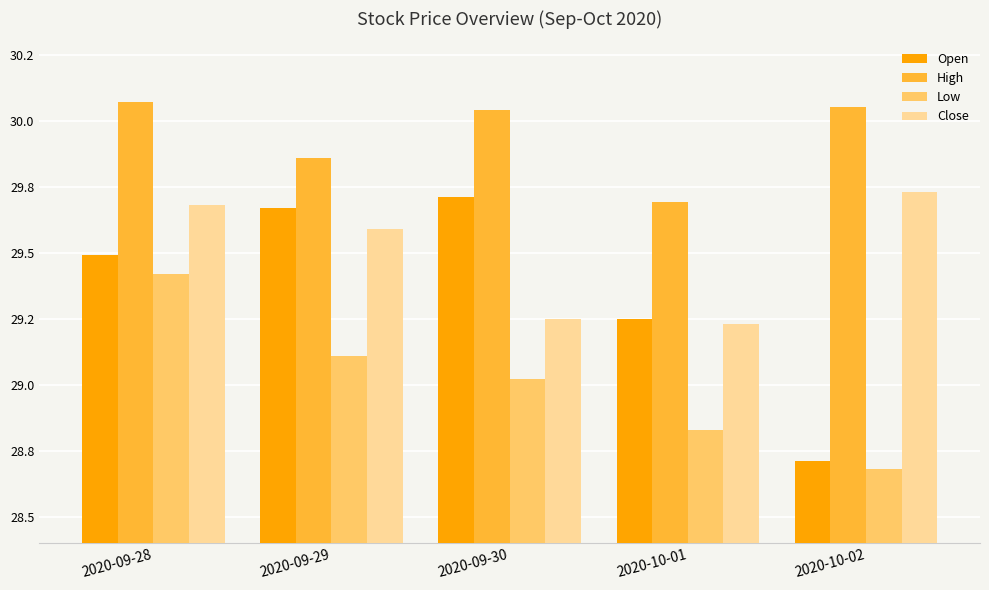

Which series has the widest spread of values?

Open